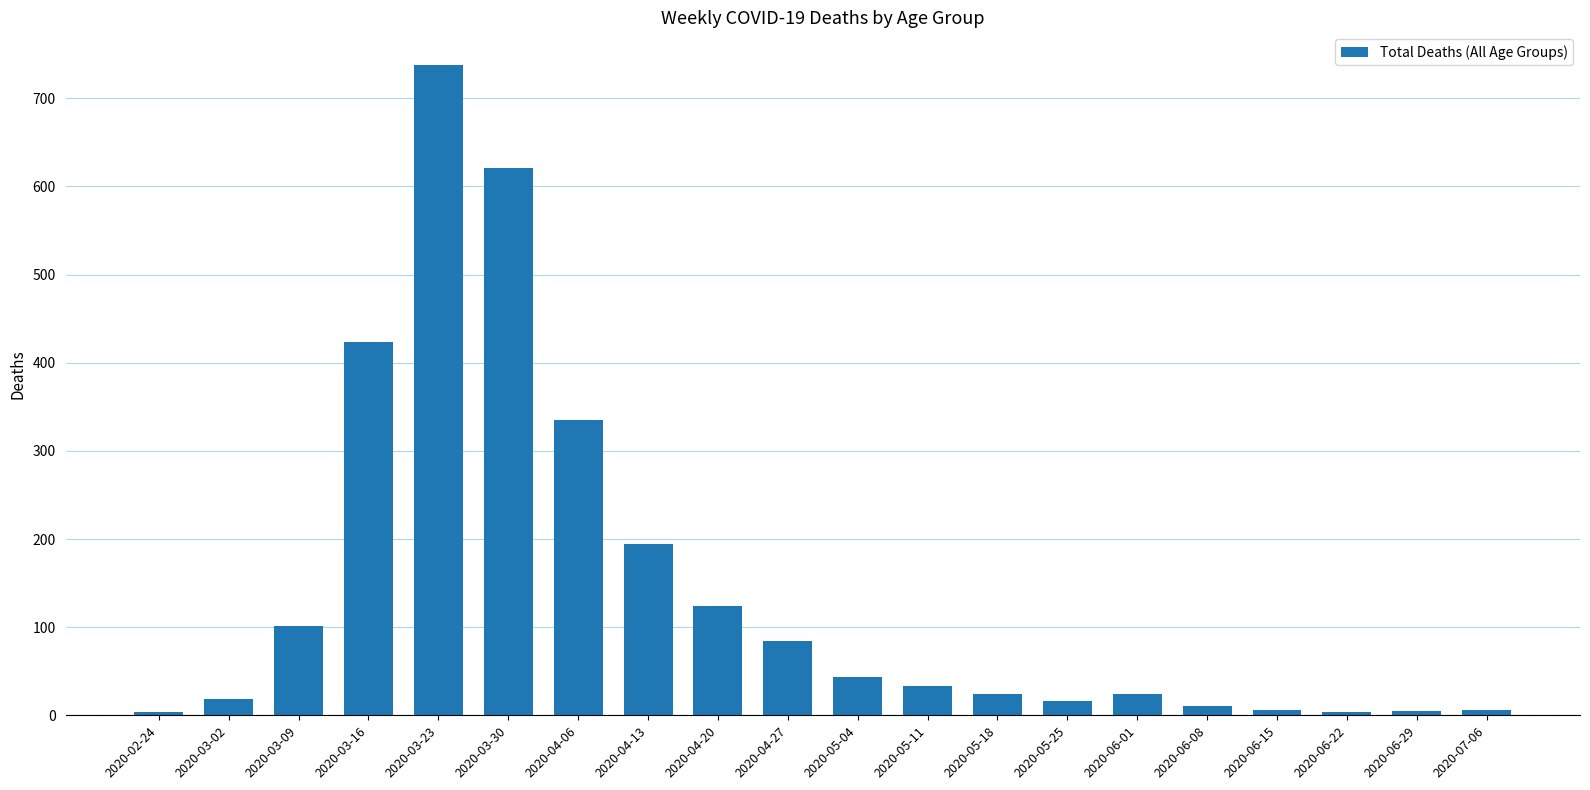

Approximately how many times larger is the value at 2020-05-18 compared to 2020-04-13?

0.1